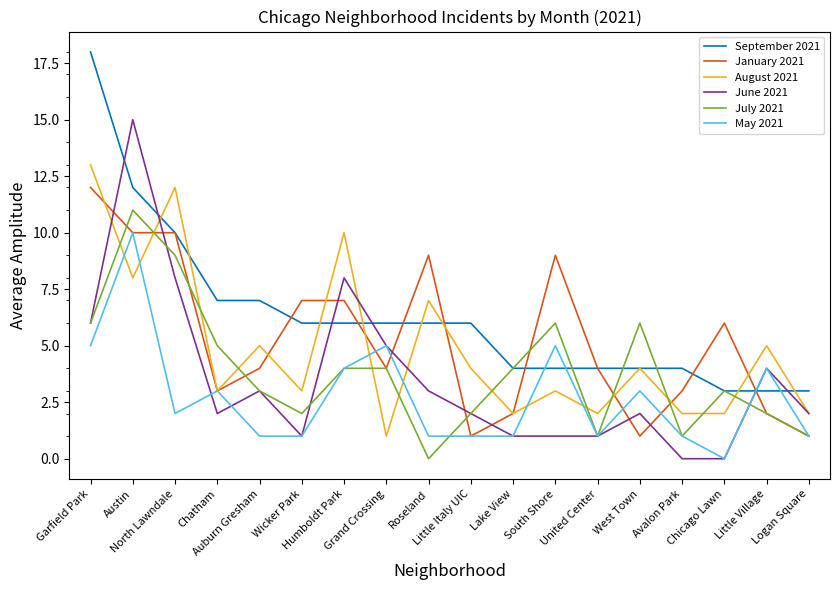

The June 2021 series shows -5 at Avalon Park. True or false?

False